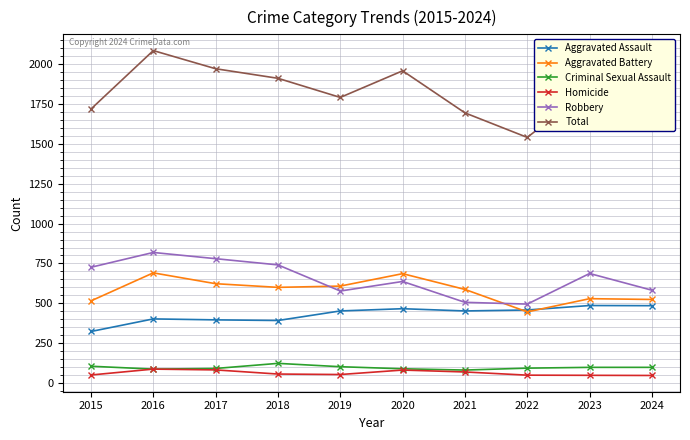

True or false: Criminal Sexual Assault has more than 0 interior local peaks.

True